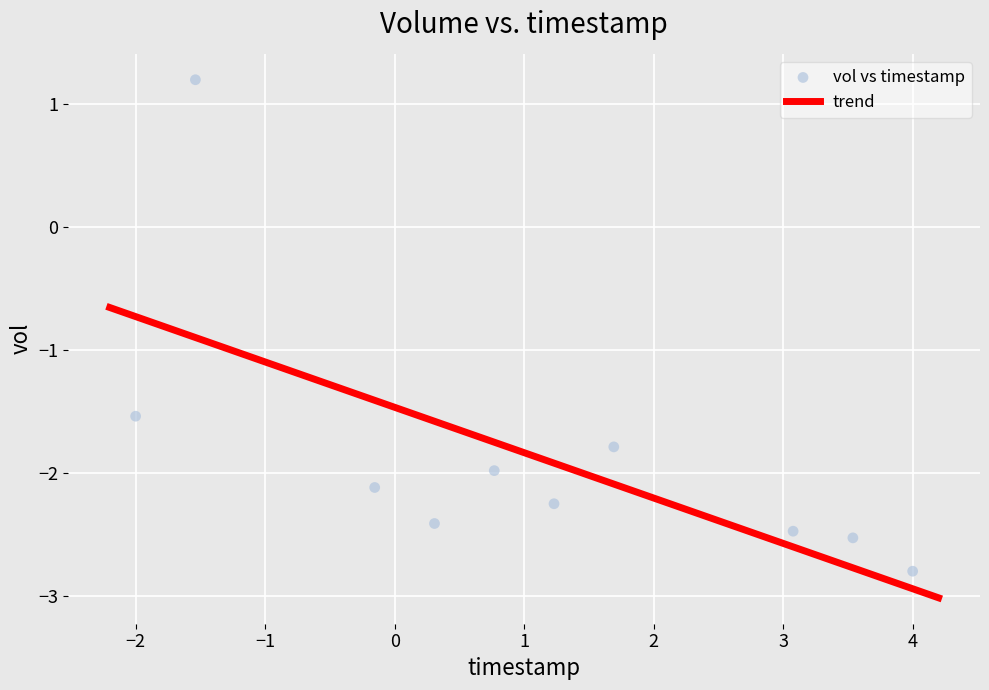

What Y value in the scatter plot is closest to 0?

1.2